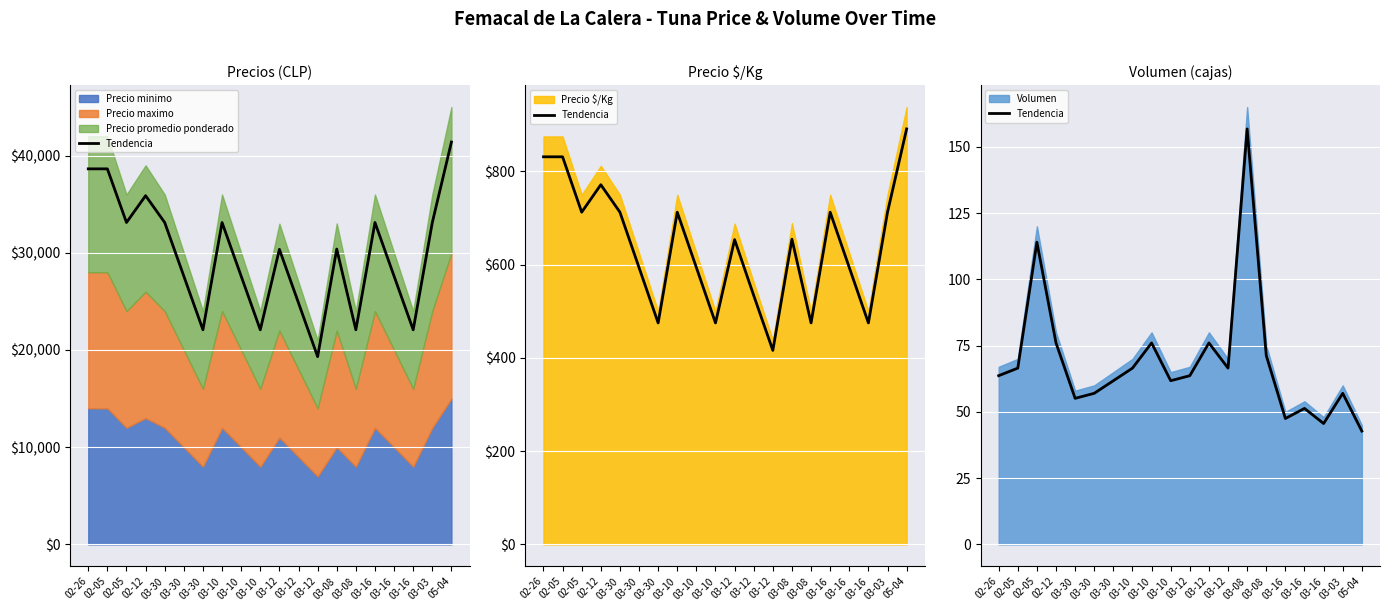

List the labels in order of value, largest first.

03-08, 02-05, 02-12, 03-10, 03-12, 03-08, 02-05, 03-10, 03-12, 02-26, 03-12, 03-30, 03-10, 03-30, 03-03, 03-30, 03-16, 03-16, 03-16, 05-04